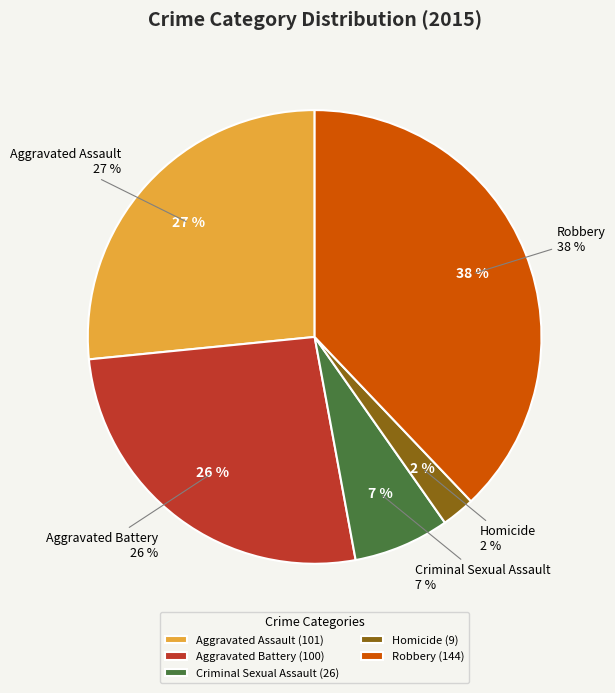

Does Aggravated Battery represent more than half of the total?

No